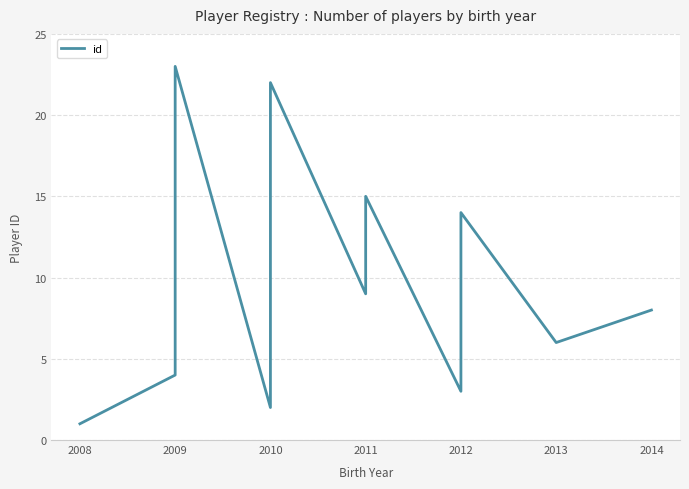

Between 9 and 15, which is larger?

15